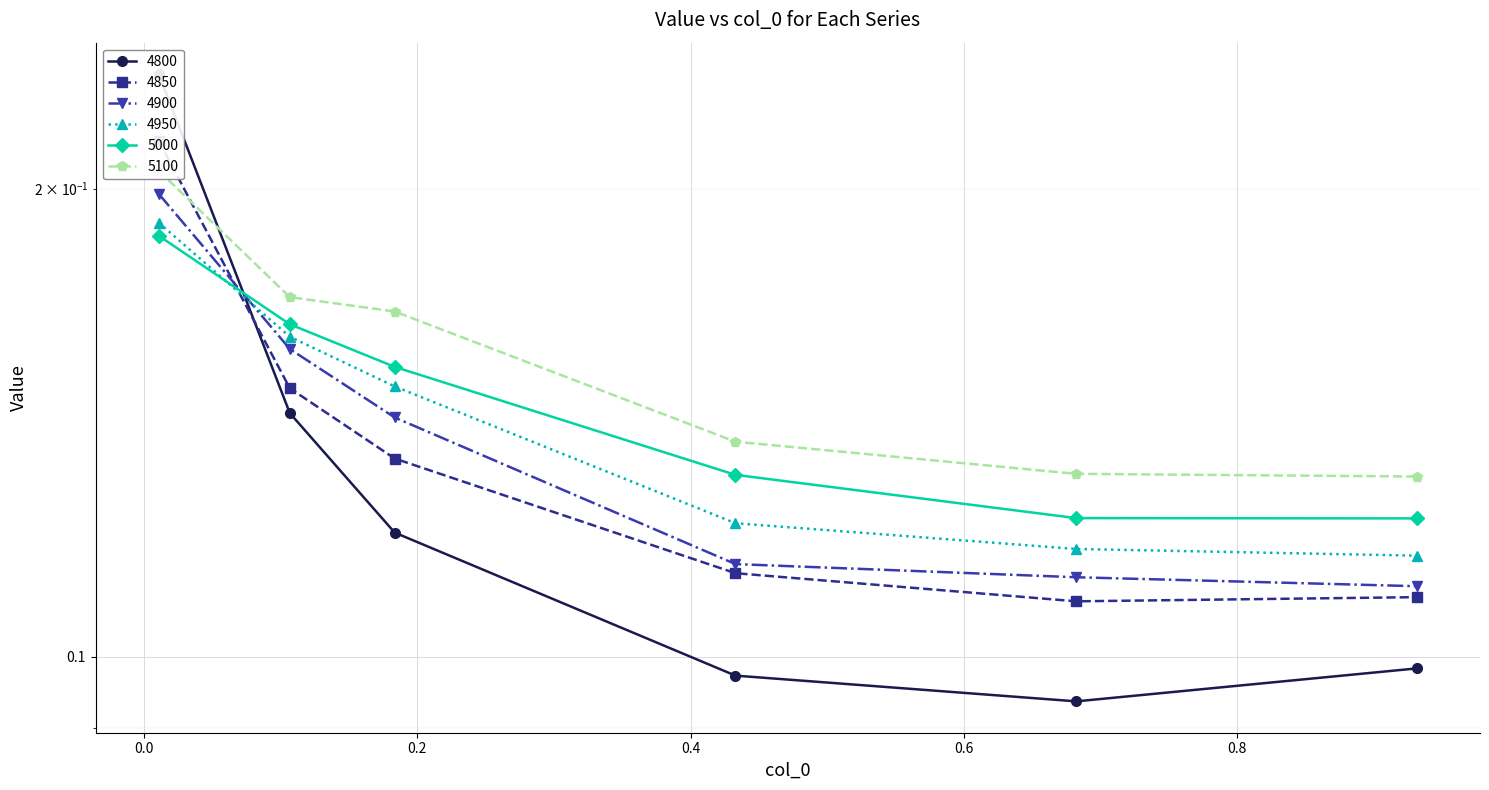

Which series has the largest range (max minus min)?

4800